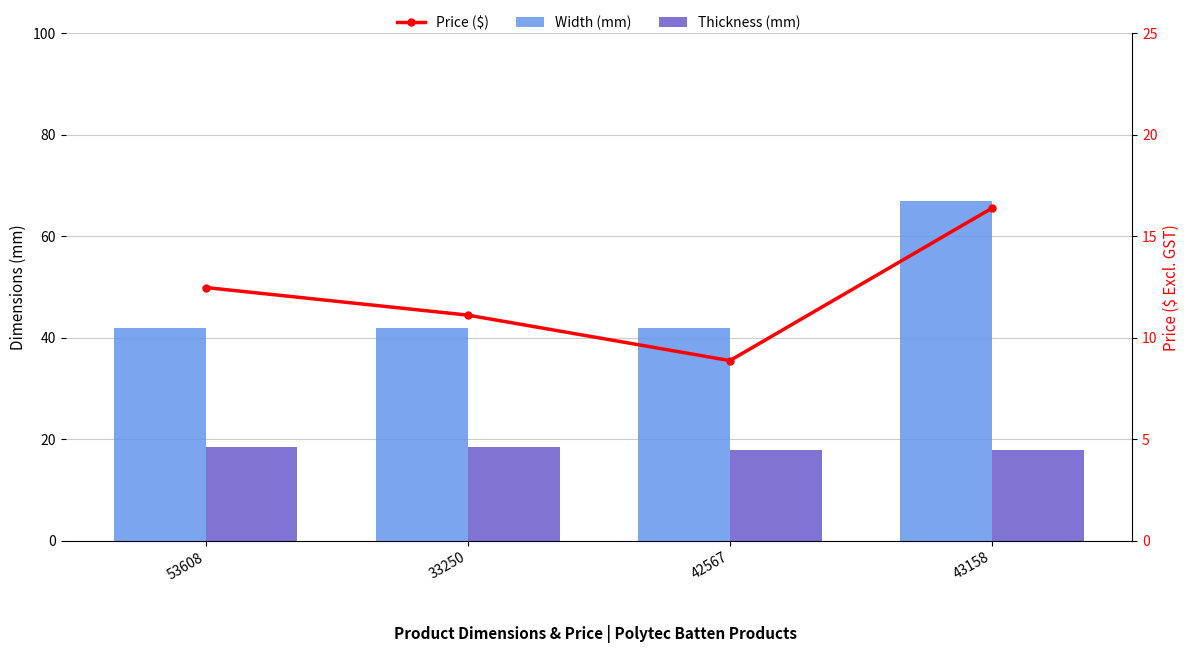

What is the sum of all Thickness (mm) values?

72.8